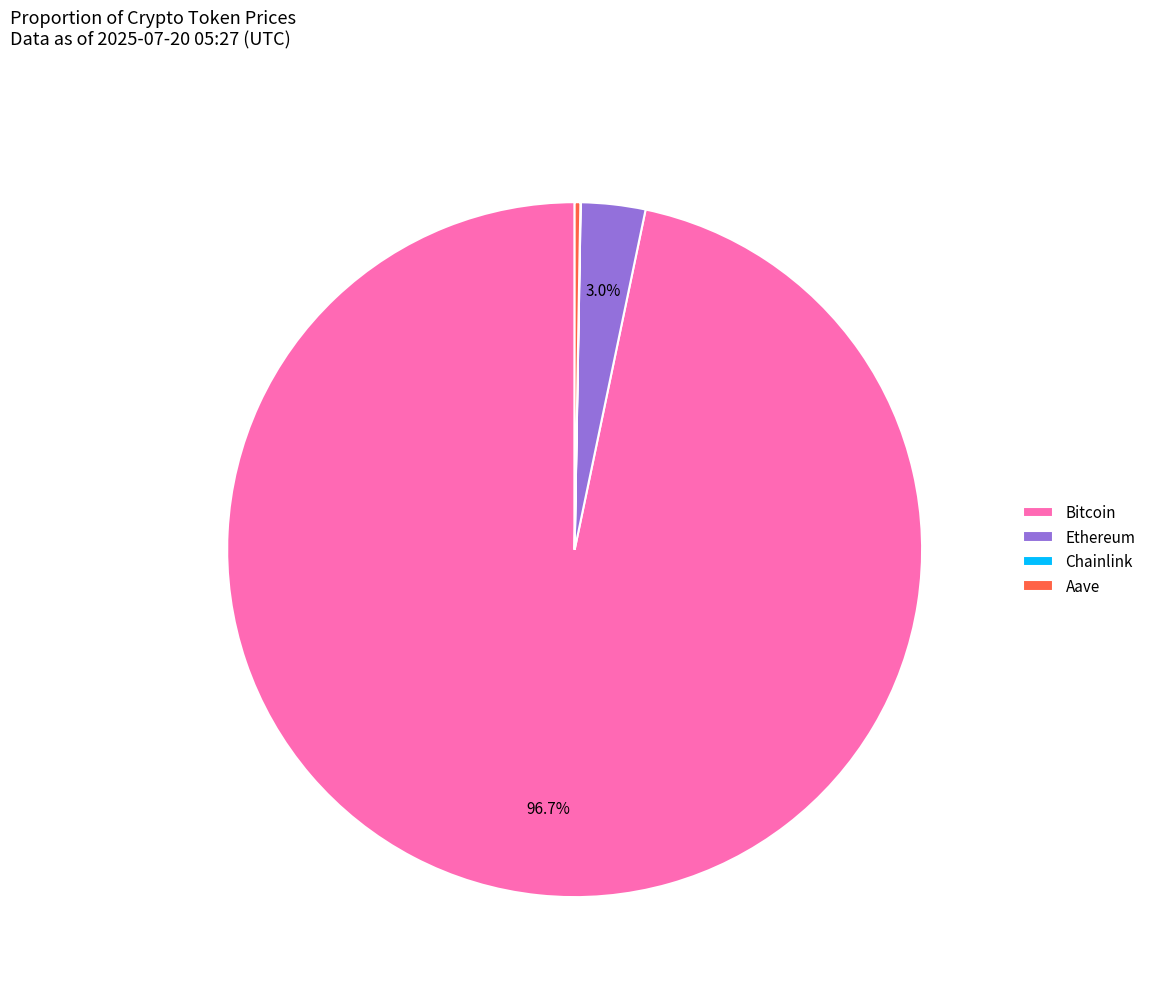

What percentage do Ethereum and Bitcoin together represent?

99.7%